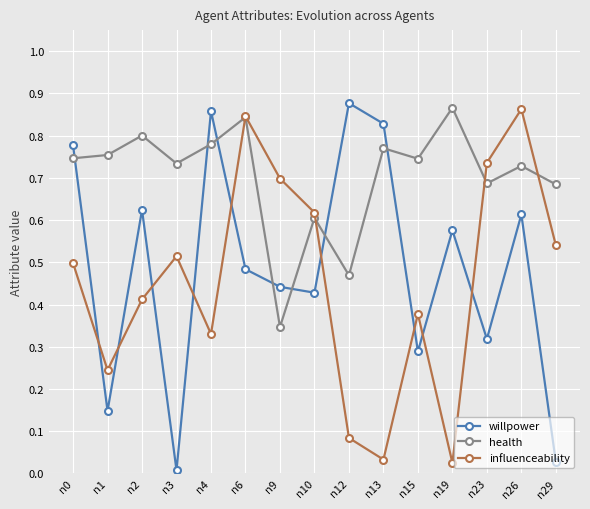

Which label corresponds to the largest value in the chart?

n12